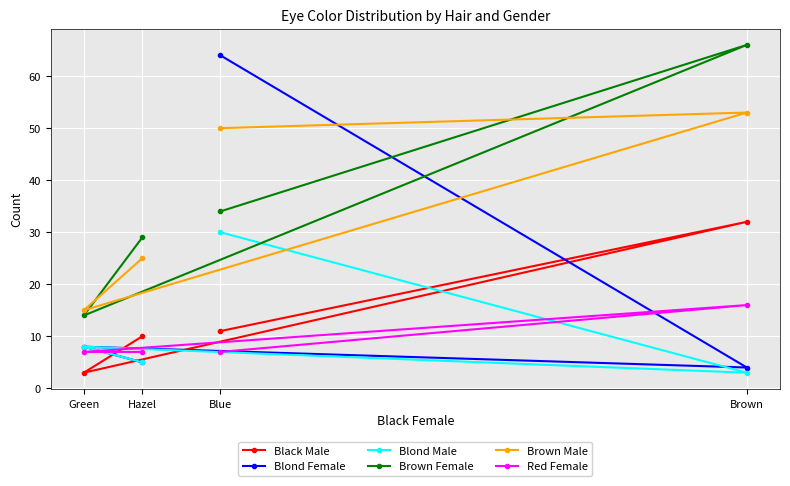

Which series has the largest total across all categories?

Brown Female